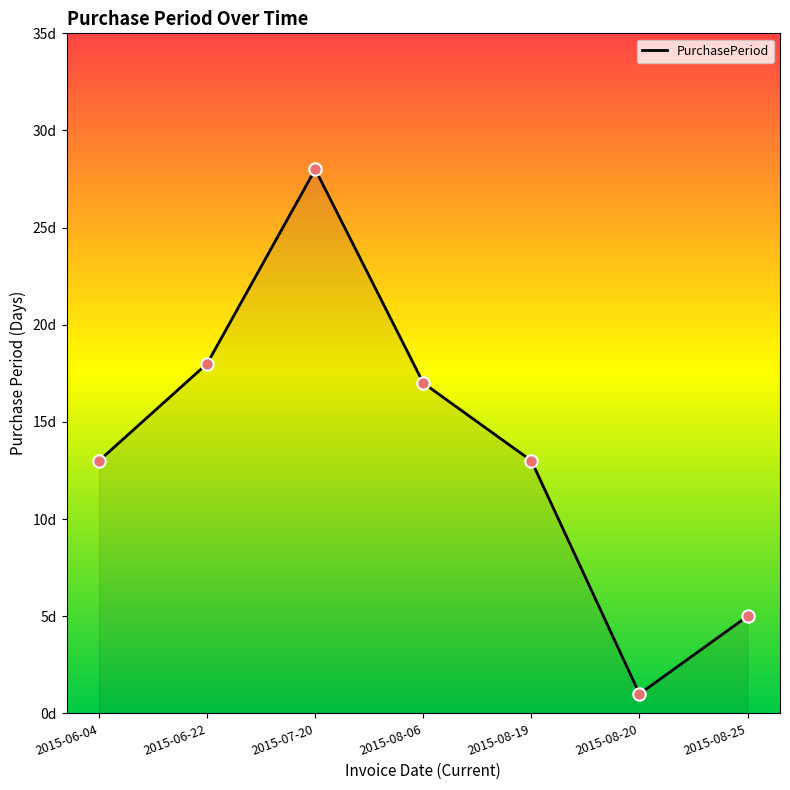

What is the ratio of the value at 2015-06-04 to the value at 2015-08-06?

0.8